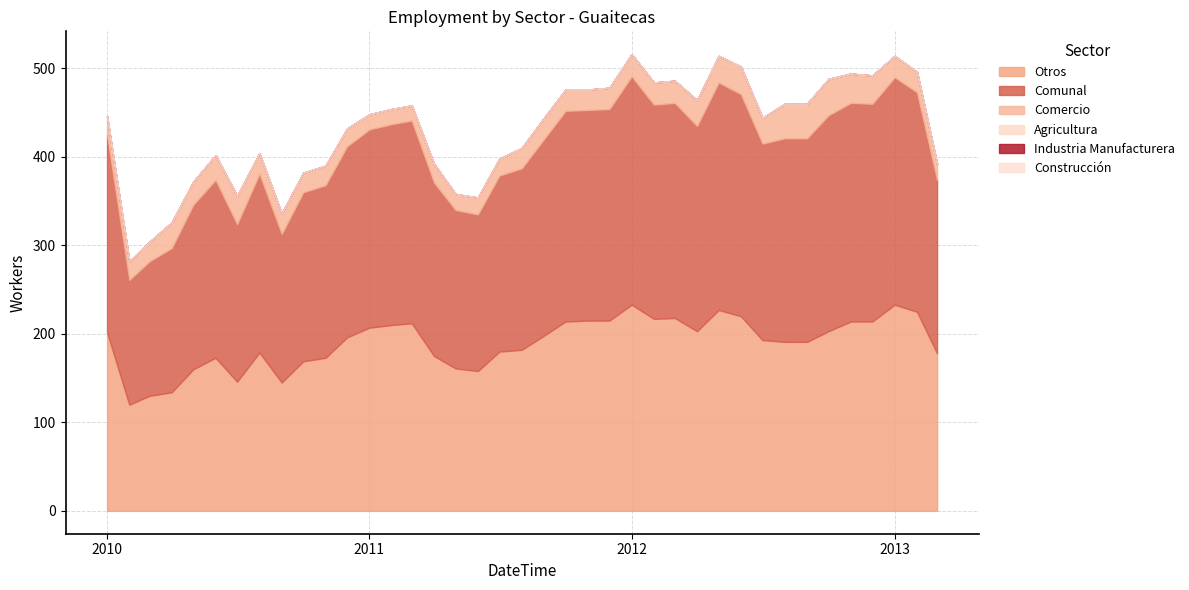

Which series has the largest total across all categories?

Comunal